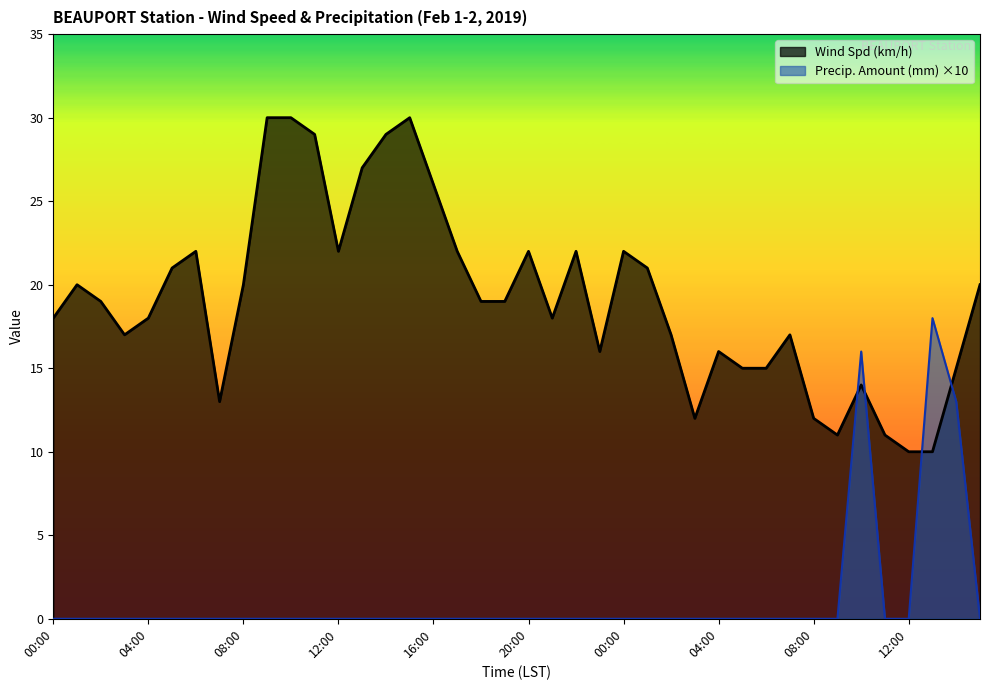

Count the number of categories in the chart.

40